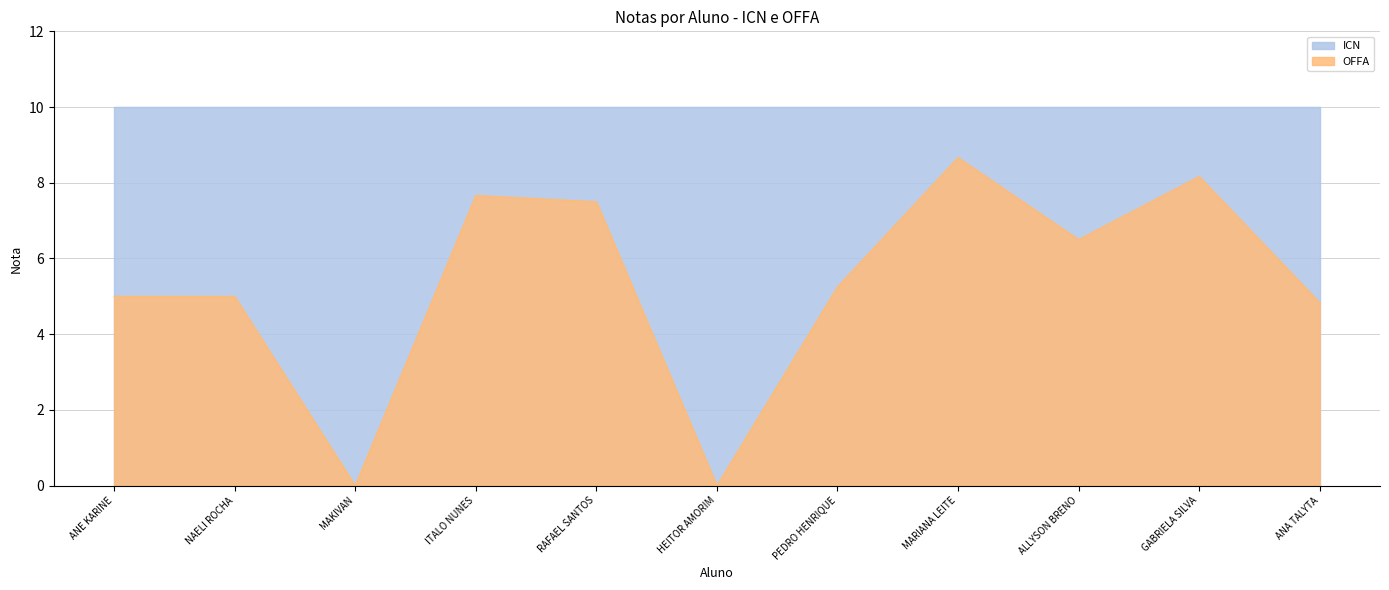

List the labels in order of value, largest first.

MARIANA LEITE, GABRIELA SILVA, ITALO NUNES, RAFAEL SANTOS, ALLYSON BRENO, PEDRO HENRIQUE, ANE KARINE, NAELI ROCHA, ANA TALYTA, MAKIVAN, HEITOR AMORIM